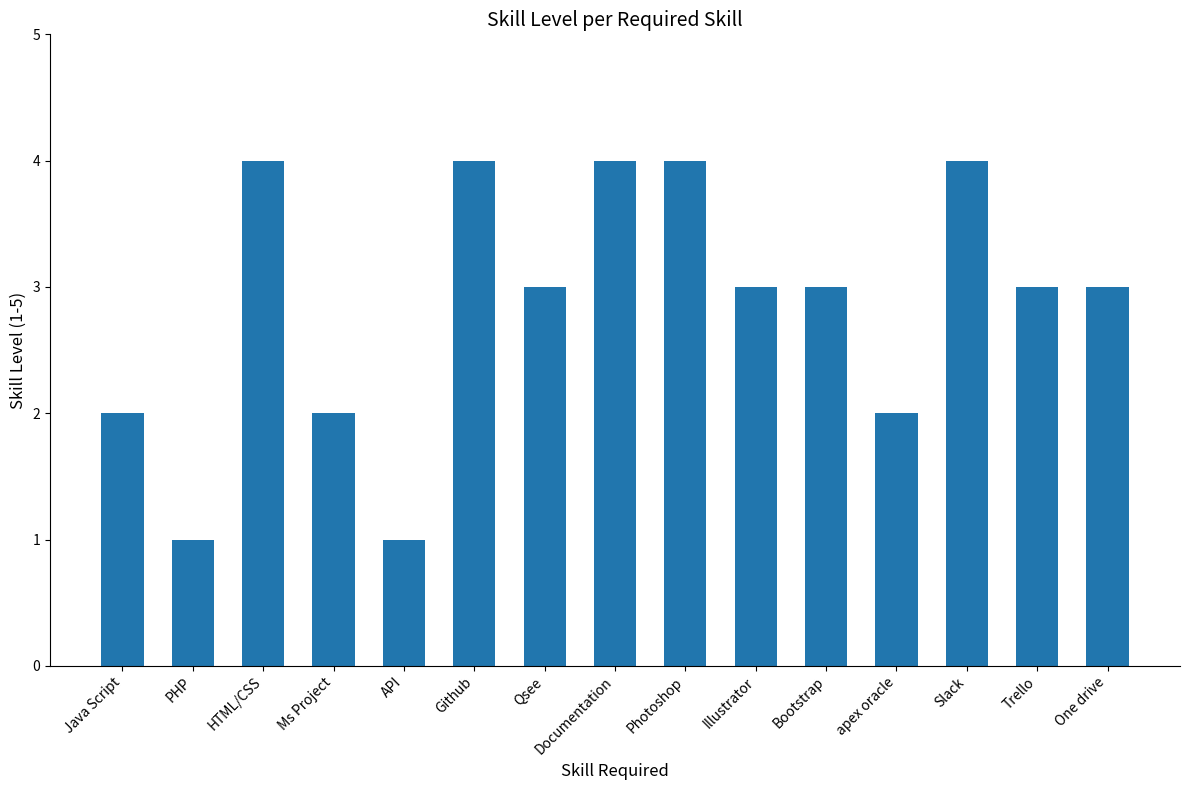

What is the difference between the second highest and second lowest values?

3